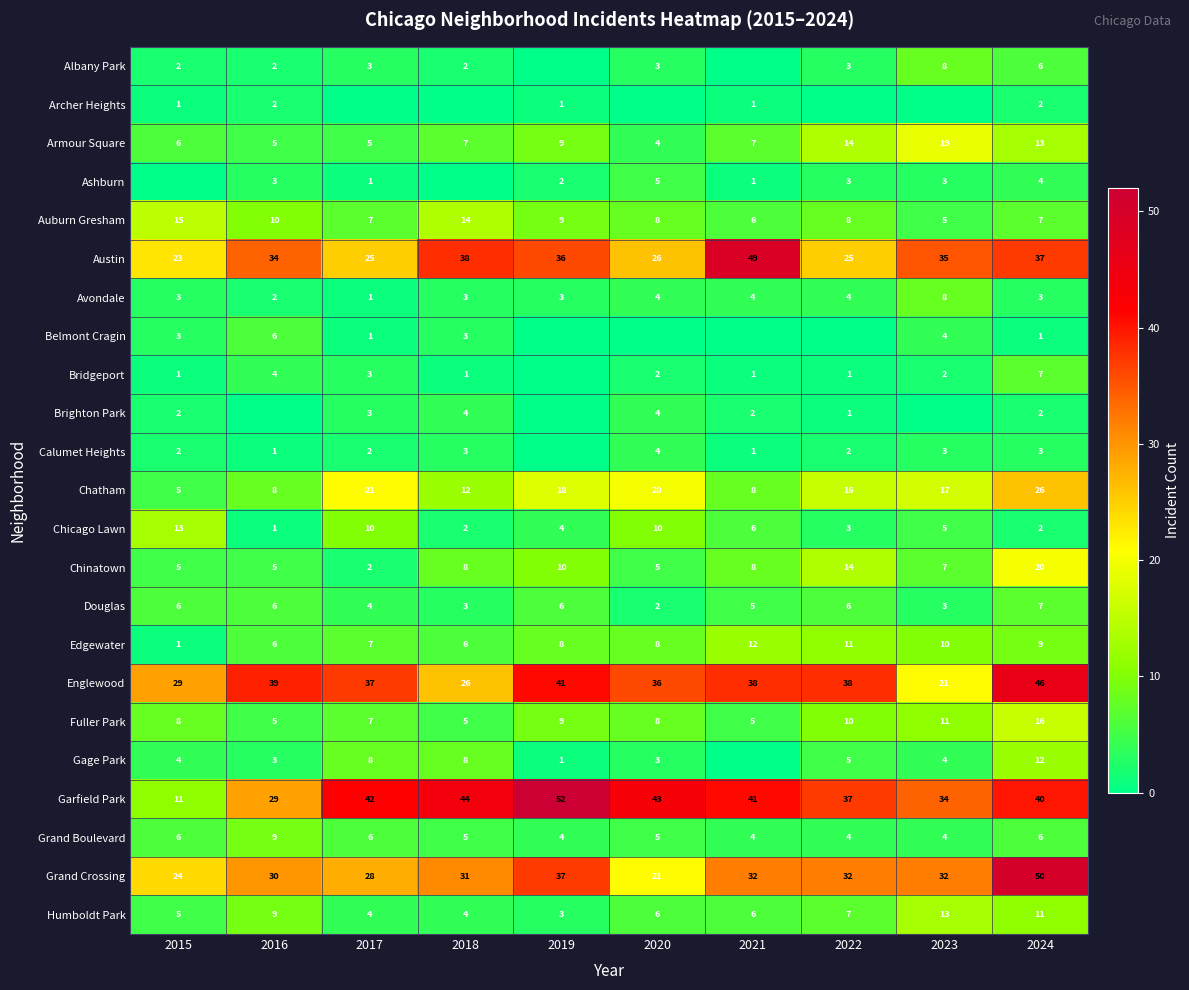

Is the value of Chinatown at 2022 greater than the value of Humboldt Park at 2019?

Yes